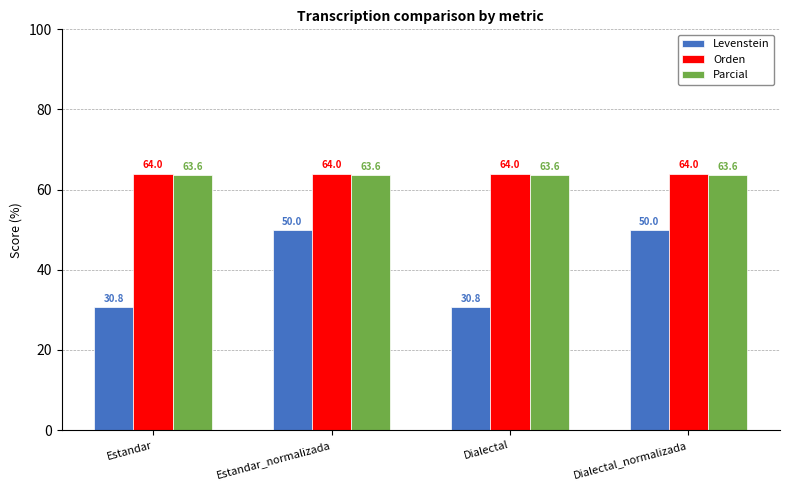

What is the value of the Orden bar at the 4th from the left?

64.0